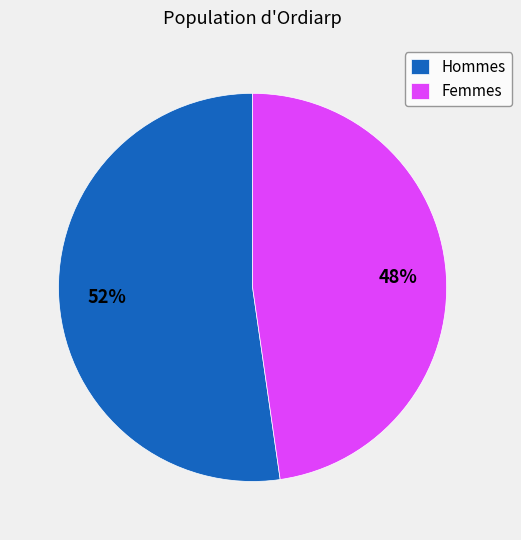

Count the number of slices in the pie.

2